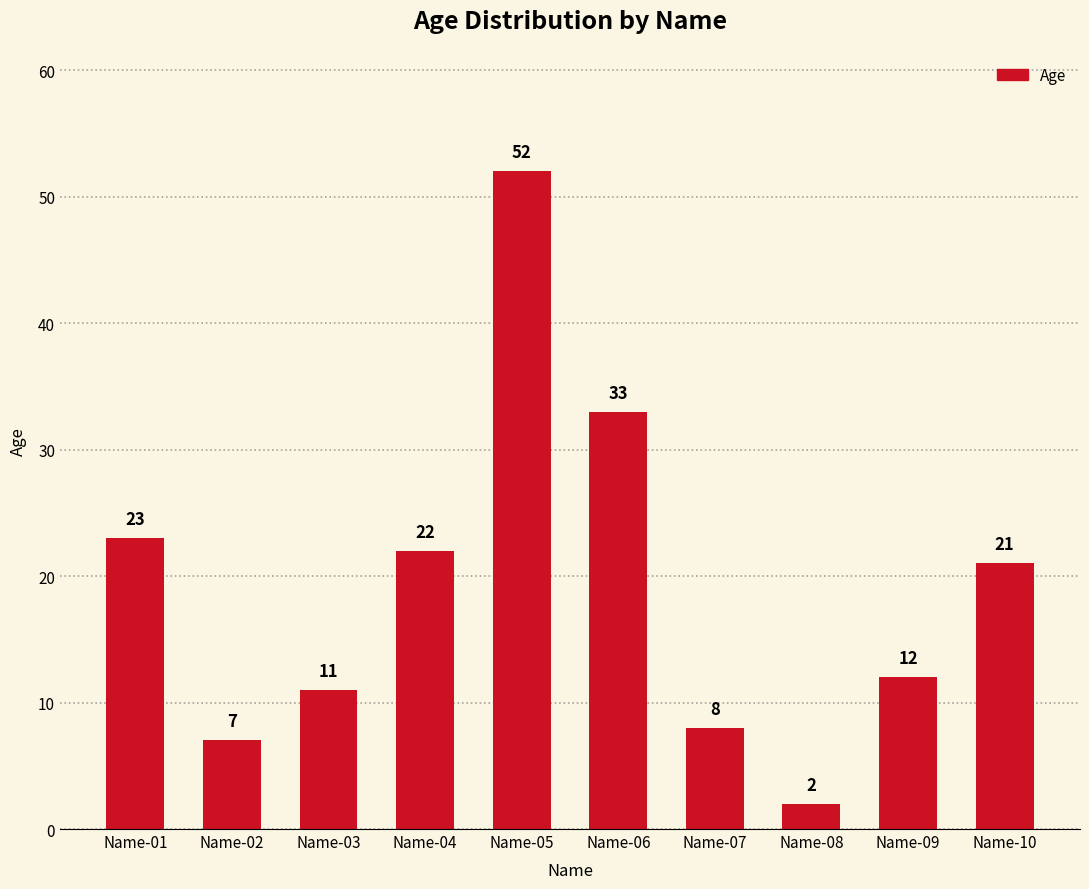

What is the sum of all values?

191